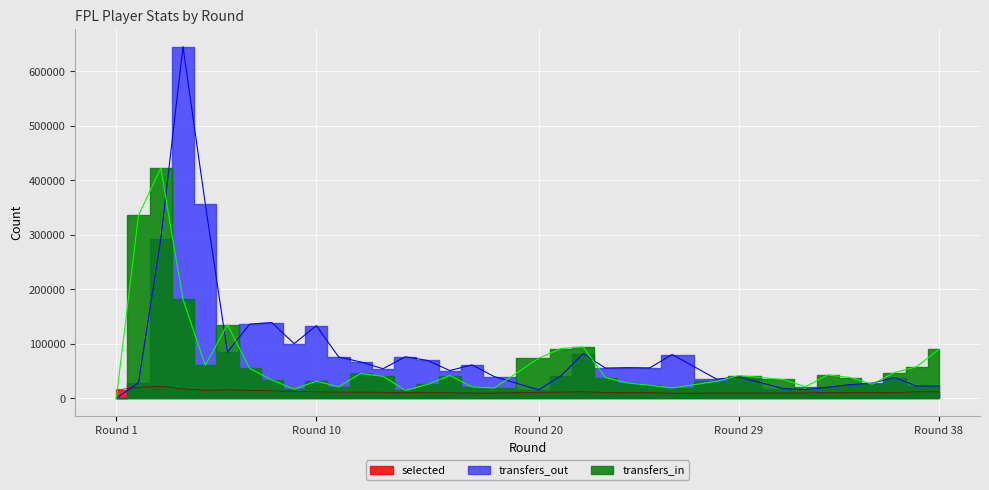

Reading left to right, what are all the values shown in this chart?

selected: 15404.2	20239.5	22050.6	17578.9	14718.2	15543.0	14729.4	13722.7	12887.6	11928.2	11449.5	11317.3	11180.9	10568.4	10161.1	10205.1	9660.8	9641.3	11121.3	11325.3	12024.4	10895.2	10636.3	10363.2	9460.7	9460.7	9752.1	9746.6	9746.6	9819.7	9876.5	10597.6	10298.4	10235.0	10595.6	10595.6	11953.2	11895.2
transfers_in: 0.0	335638.0	422275.0	181553.0	60694.0	135086.0	54741.0	33624.0	16710.0	31642.0	21059.0	45614.0	40309.0	14644.0	25403.0	41849.0	20998.0	18916.0	73514.0	91320.0	94206.0	38168.0	28052.0	24085.0	18935.0	18935.0	31242.0	41678.0	41678.0	34528.0	21272.0	42861.0	38163.0	25891.0	47187.0	47187.0	58017.0	89722.0
transfers_out: 0.0	28987.0	291326.0	645154.0	357306.0	84685.0	136089.0	138982.0	100225.0	133295.0	75920.0	66573.0	54303.0	76177.0	69504.0	50949.0	61391.0	39895.0	15431.0	41306.0	81973.0	55456.0	56236.0	55799.0	80373.0	80373.0	35243.0	39304.0	39304.0	17823.0	16004.0	20325.0	25130.0	27752.0	38176.0	38176.0	22476.0	22458.0